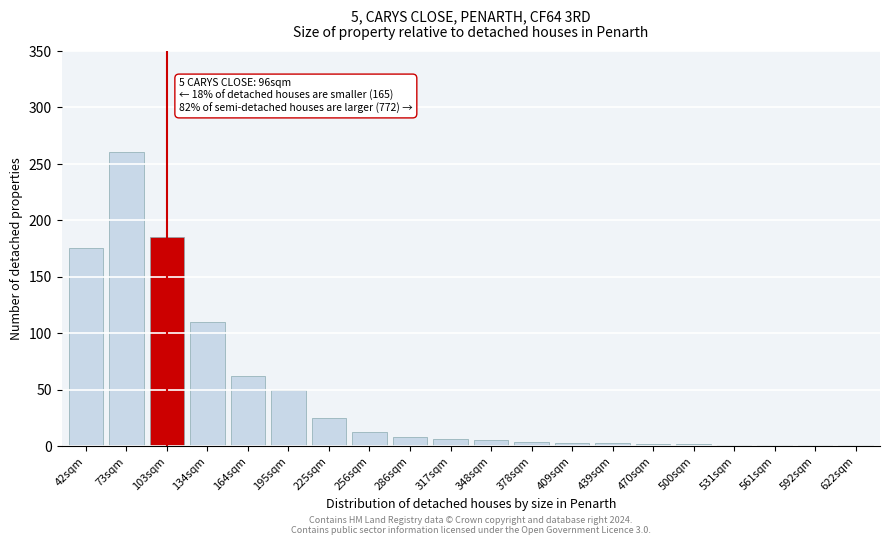

The chart shows a value of 56 at 103sqm. True or false?

False